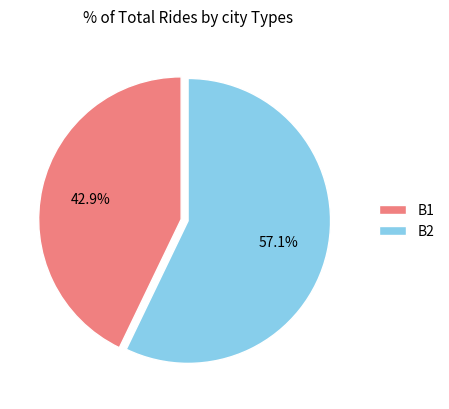

Is it true that B2 is 57% of the pie?

True